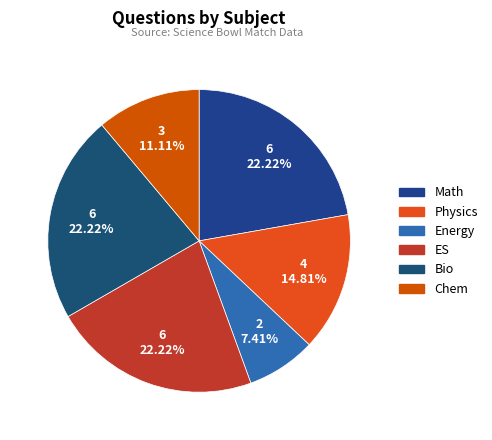

How many slices are in this pie chart?

6